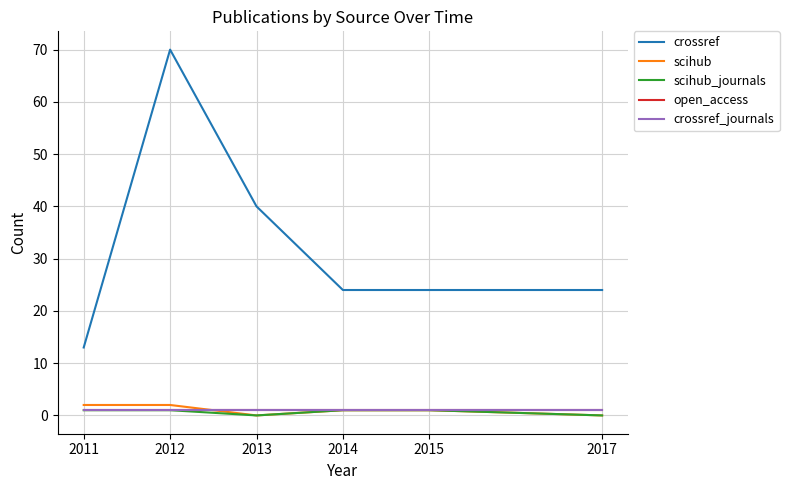

Is this an area chart (filled region under the line)?

No